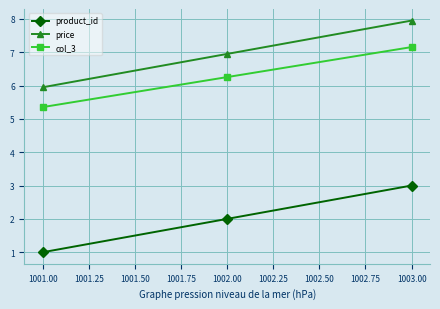

What is the label of the 1st point from the left?

1001.00